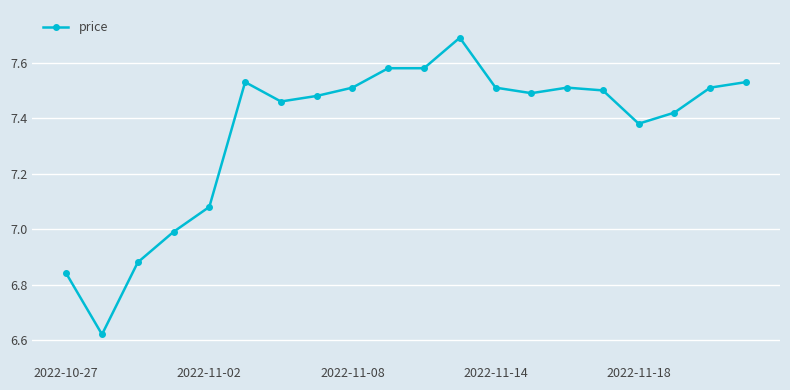

True or false: there are more than 0 points higher than both neighbors.

True